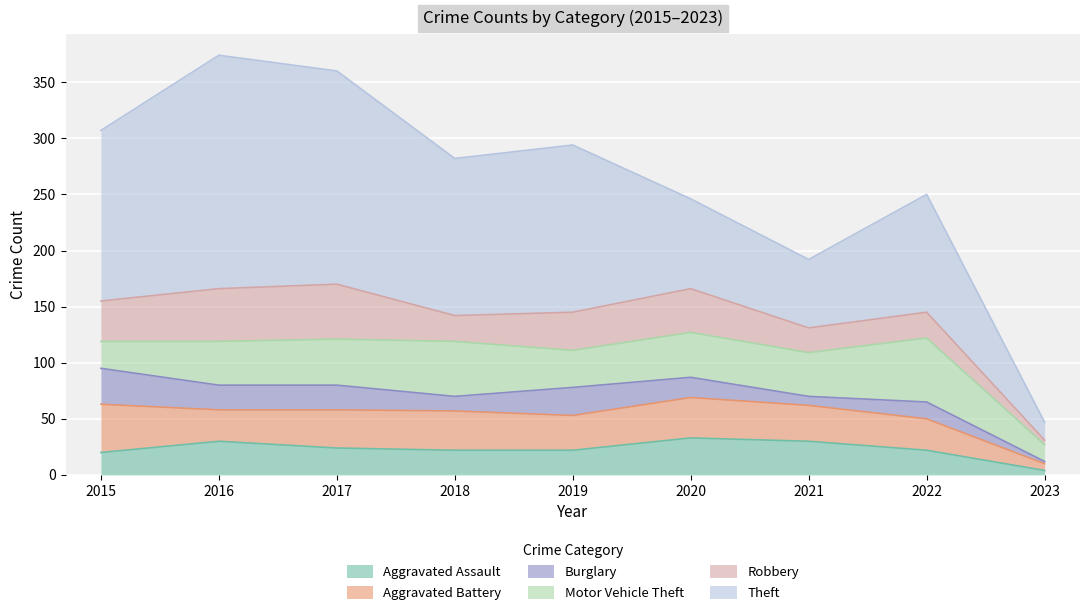

Reading right to left, list all the values displayed in this chart.

Aggravated Assault: 2023=4	2022=22	2021=30	2020=33	2019=22	2018=22	2017=24	2016=30	2015=20
Aggravated Battery: 2023=6	2022=28	2021=32	2020=36	2019=31	2018=35	2017=34	2016=28	2015=43
Burglary: 2023=2	2022=15	2021=8	2020=18	2019=25	2018=13	2017=22	2016=22	2015=32
Motor Vehicle Theft: 2023=15	2022=57	2021=39	2020=40	2019=33	2018=49	2017=41	2016=39	2015=24
Robbery: 2023=4	2022=23	2021=22	2020=39	2019=34	2018=23	2017=49	2016=47	2015=36
Theft: 2023=16	2022=105	2021=61	2020=80	2019=149	2018=140	2017=190	2016=208	2015=152